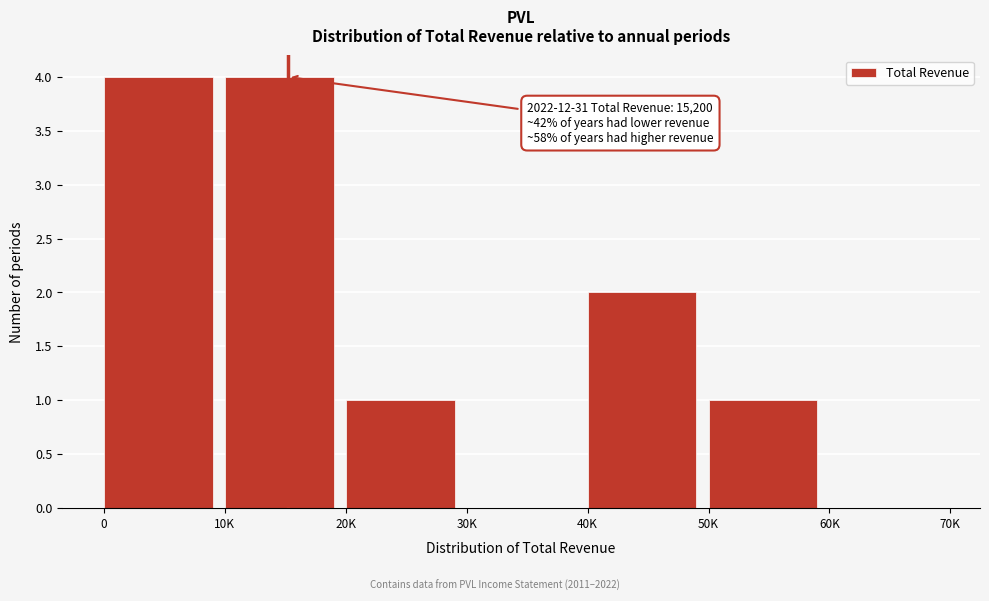

Reading right to left, what are all the values shown in this chart?

60K=0	50K=1	40K=2	30K=0	20K=1	10K=4	0=4